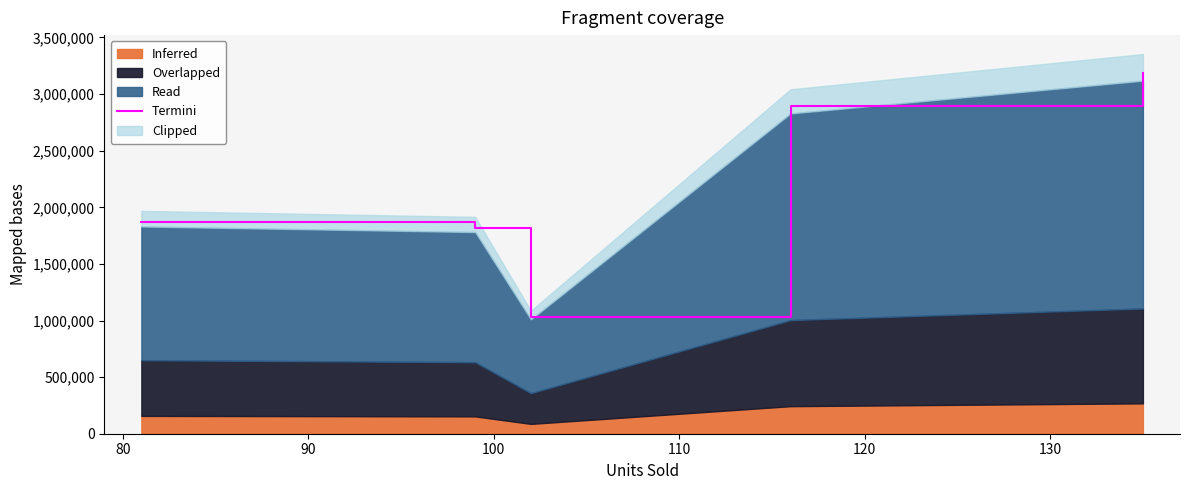

What is the difference between the maximum and minimum values?

2155917.0